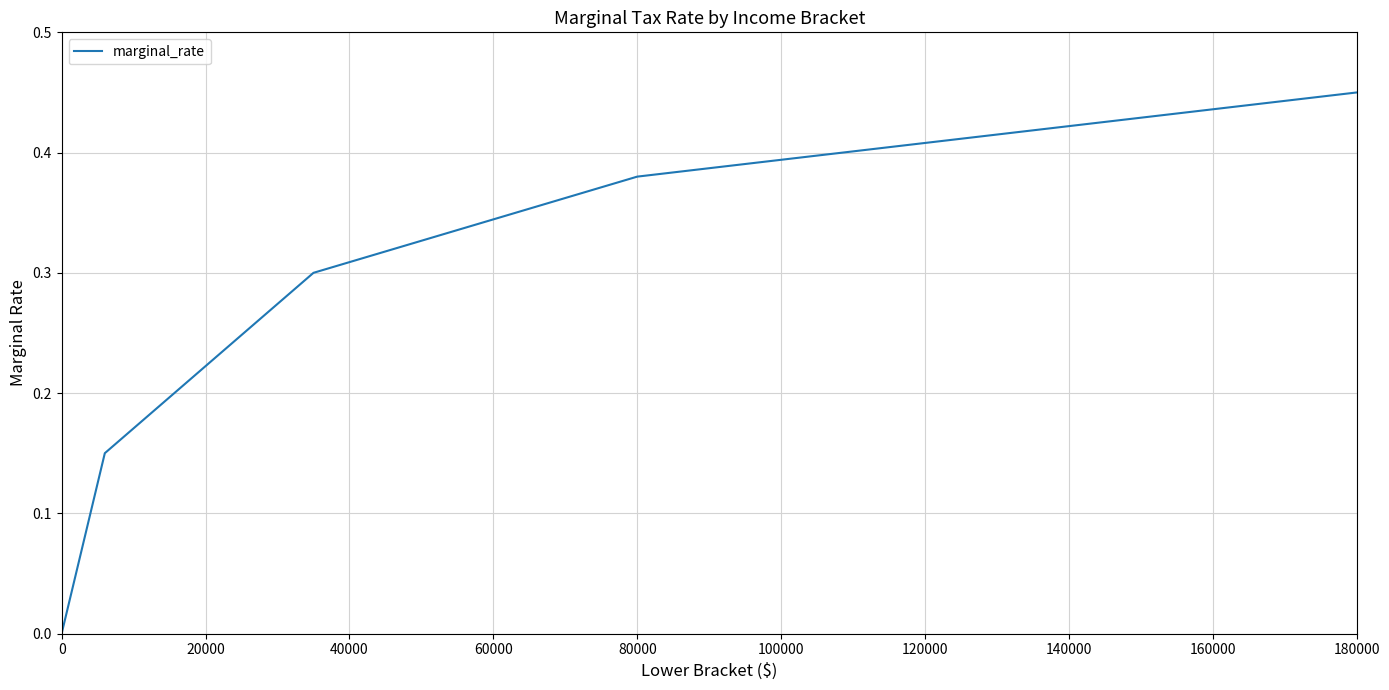

What is the average value?

0.3